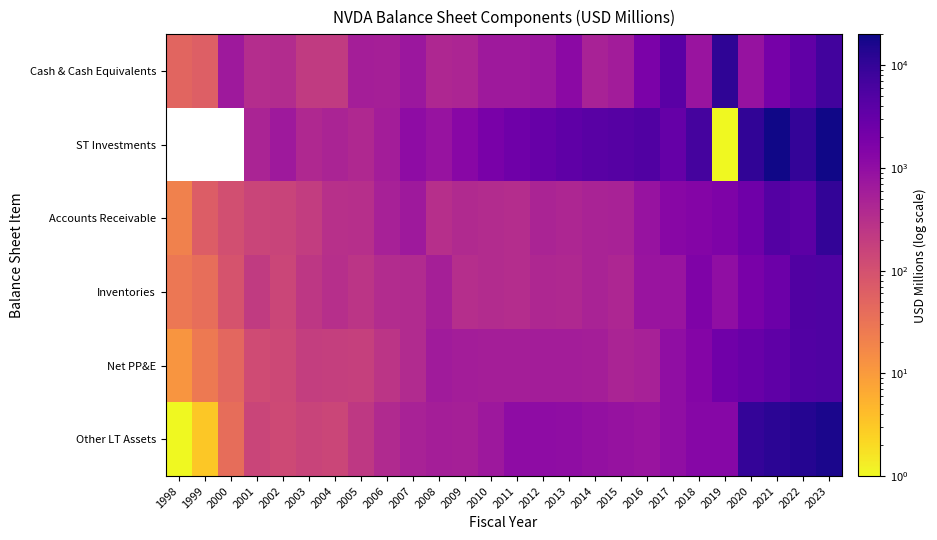

What is the minimum value shown in the chart?

0.6